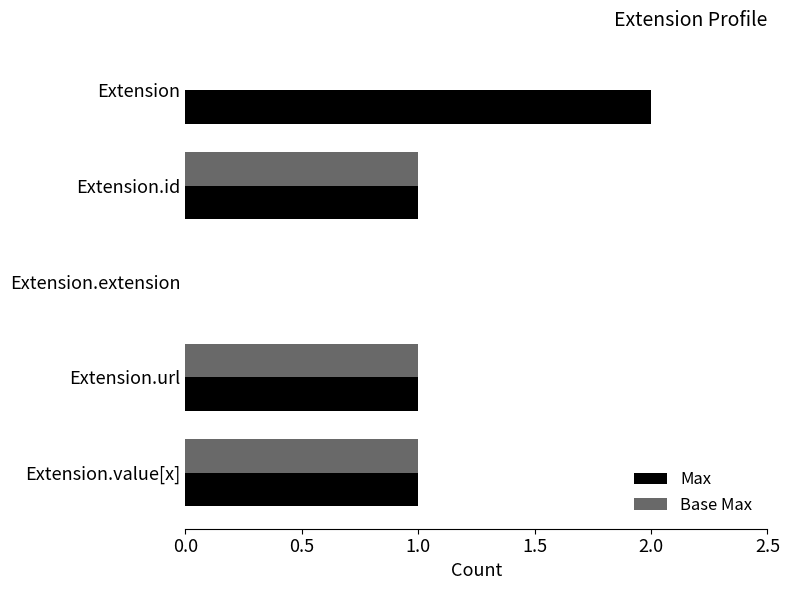

What is the sum of the Max values at Extension and Extension.url?

3